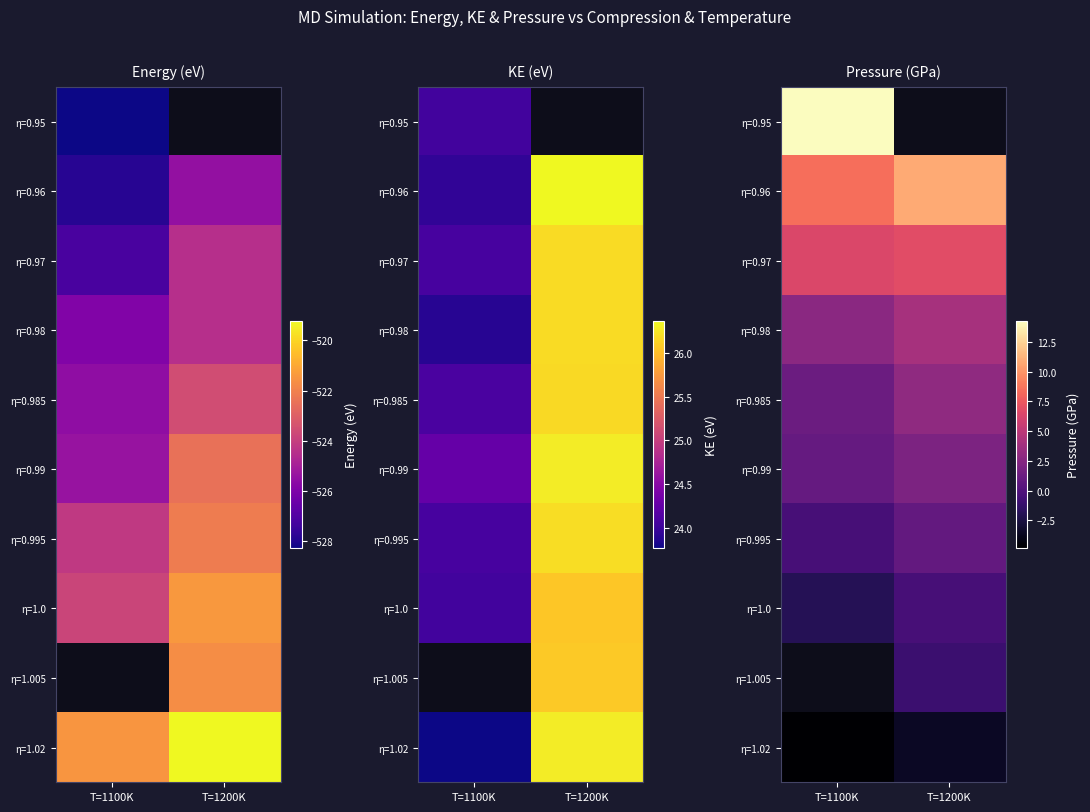

At which label does η=0.98 first exceed 4?

T=1200K